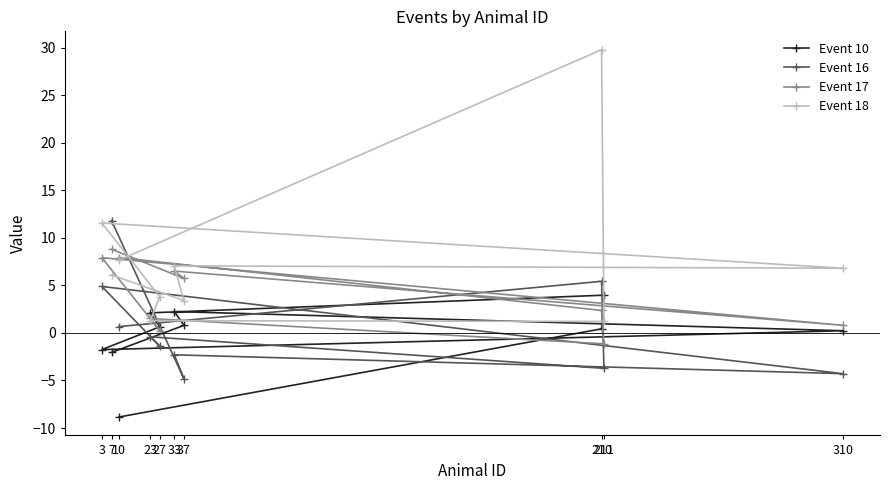

How many lines are shown in the chart?

4